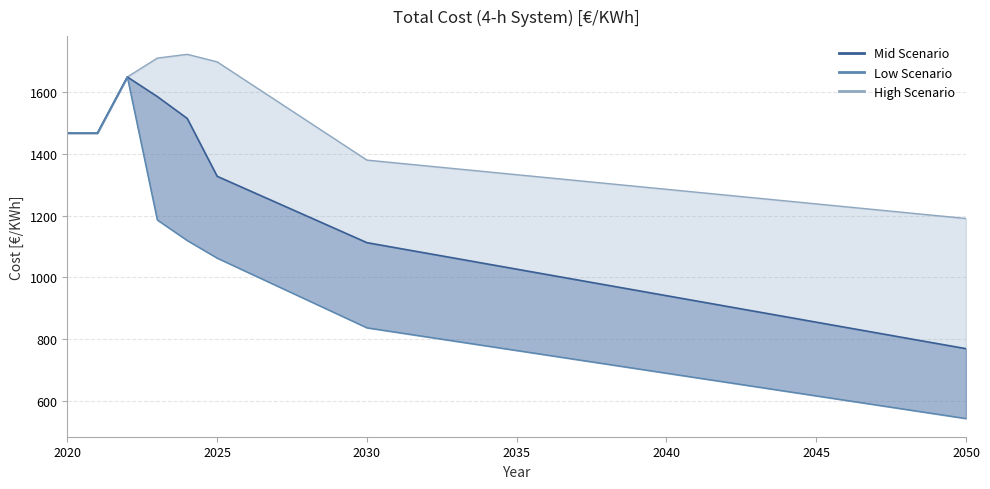

Read the value at 2030.

837.2